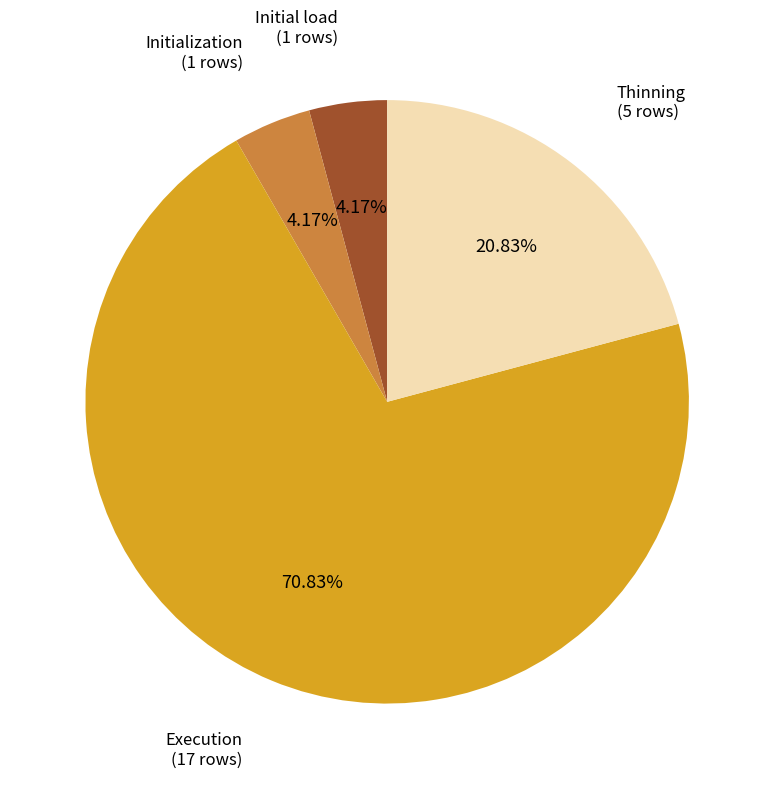

Does any single category account for the majority?

Yes